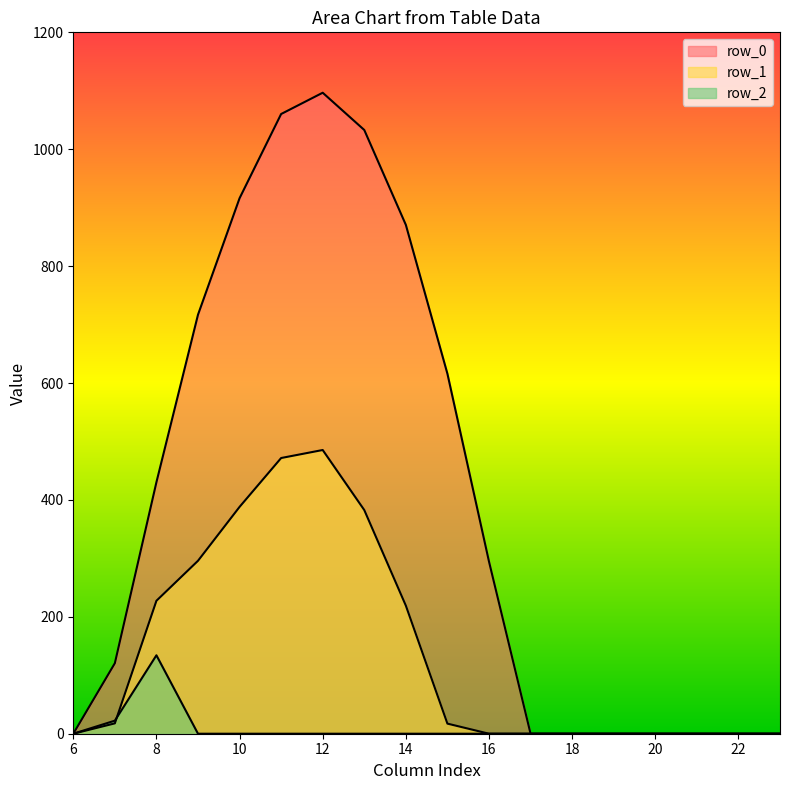

At which category does row_0 reach its first local peak?

12